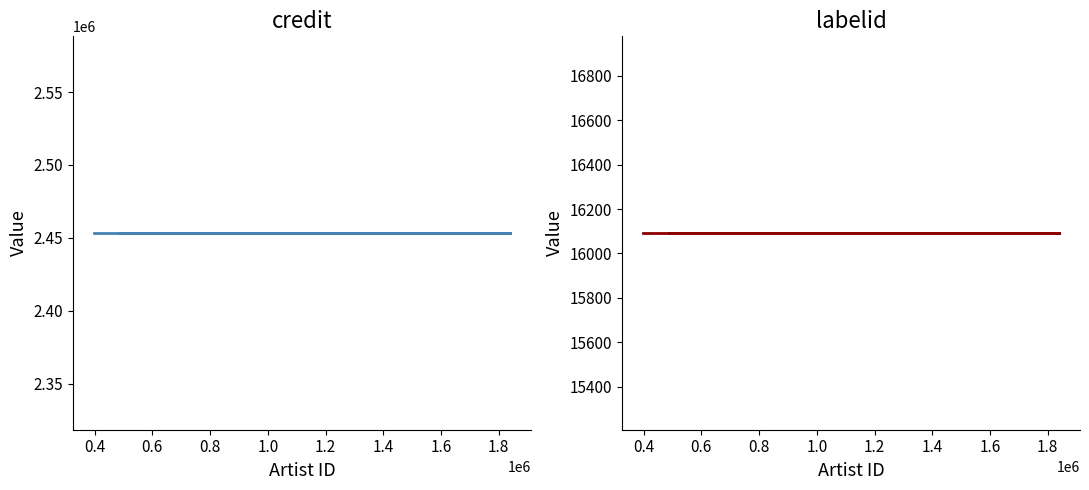

Reading right to left, list all the values displayed in this chart.

credit: 2453326	2453326	2453326	2453326	2453326	2453326	2453326	2453326	2453326	2453326
labelid: 16092	16092	16092	16092	16092	16092	16092	16092	16092	16092